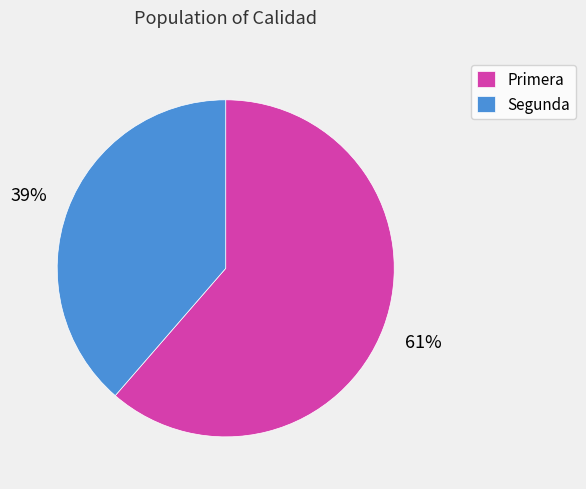

Rank the categories by value from lowest to highest.

Segunda, Primera